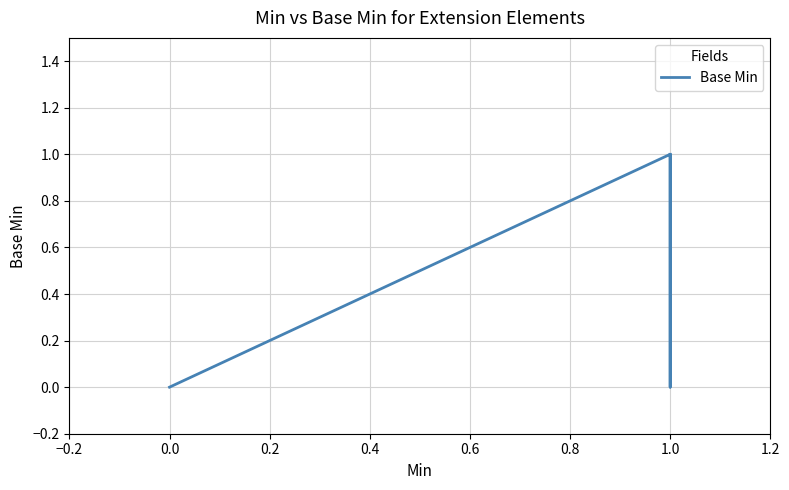

How many values are above zero?

2